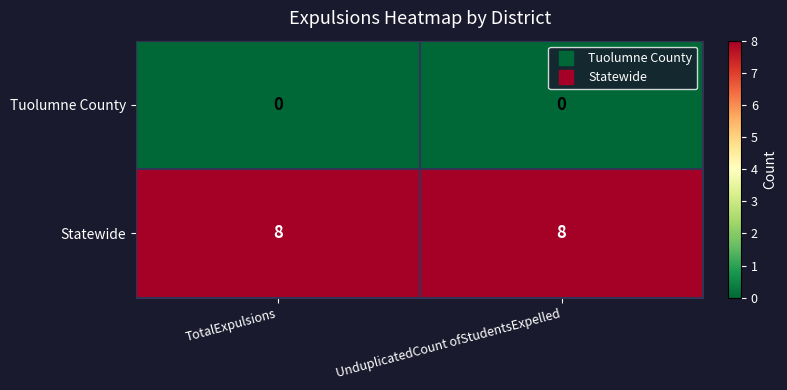

Rank the series at UnduplicatedCount ofStudentsExpelled from lowest to highest value.

Tuolumne County, Statewide